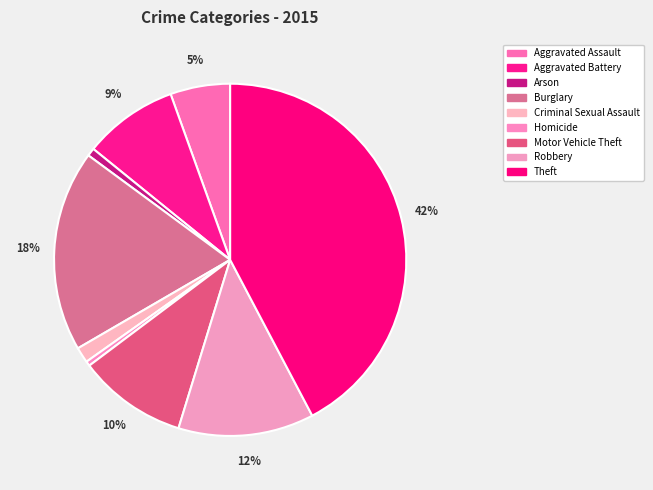

To the nearest percent, what portion does Aggravated Assault represent?

5%